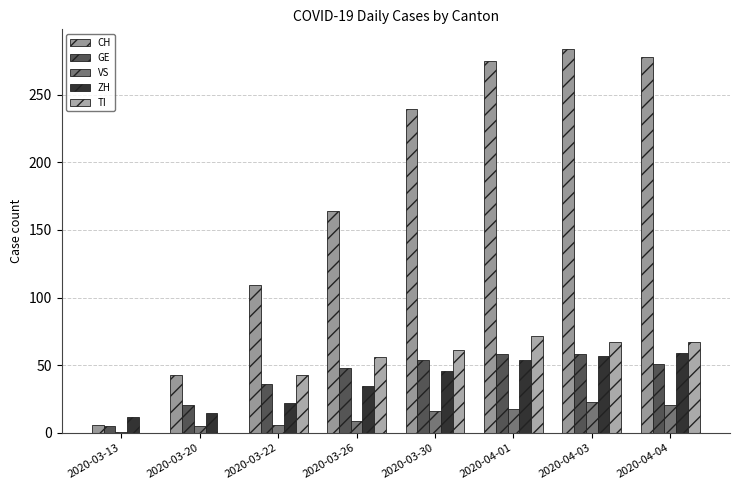

What is the difference between the GE values at 2020-03-13 and 2020-03-30?

49